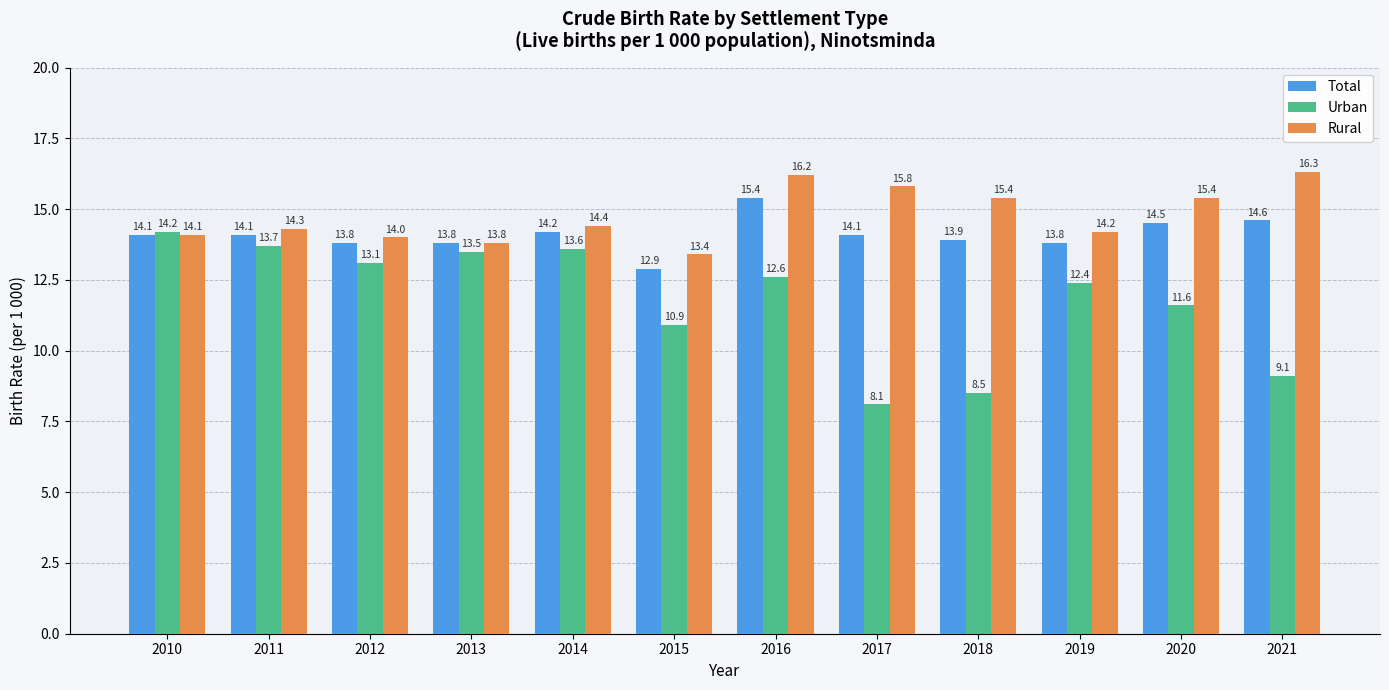

What value does the Urban series have at 2019?

12.4